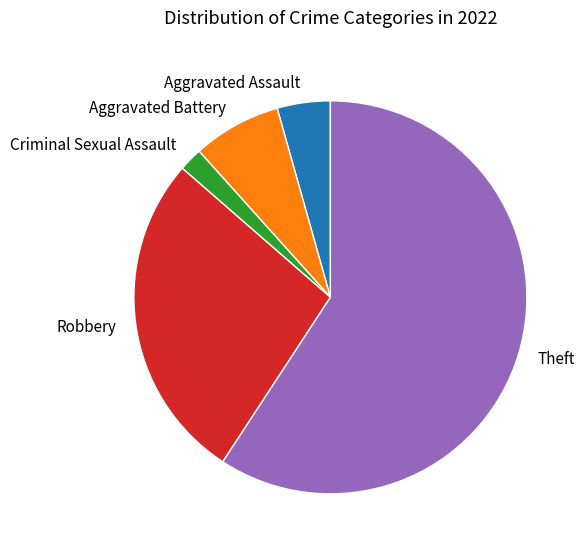

Count the number of slices in the pie.

5